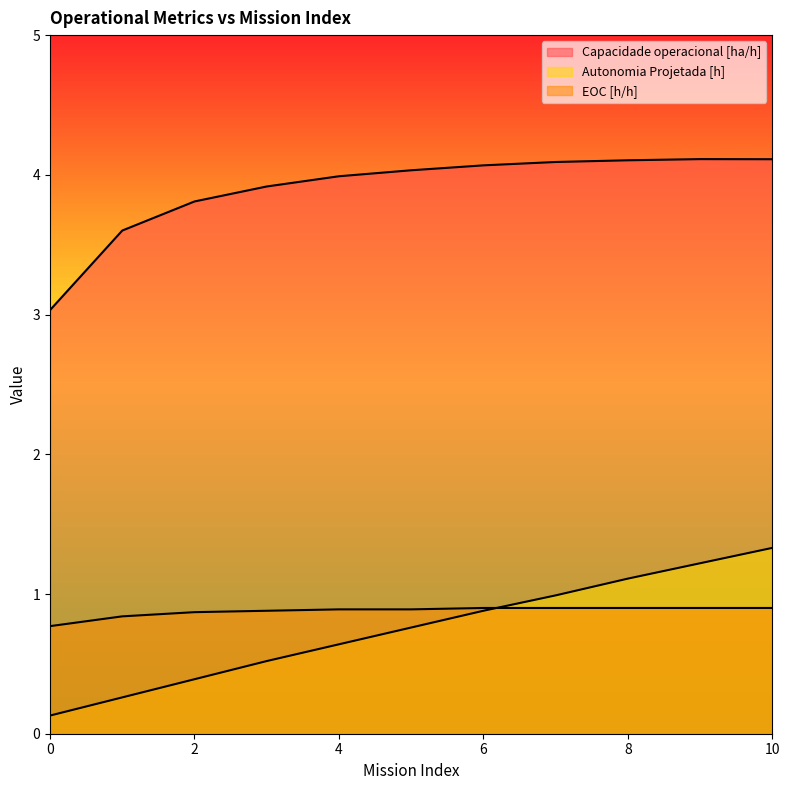

How many lines are shown in the chart?

3